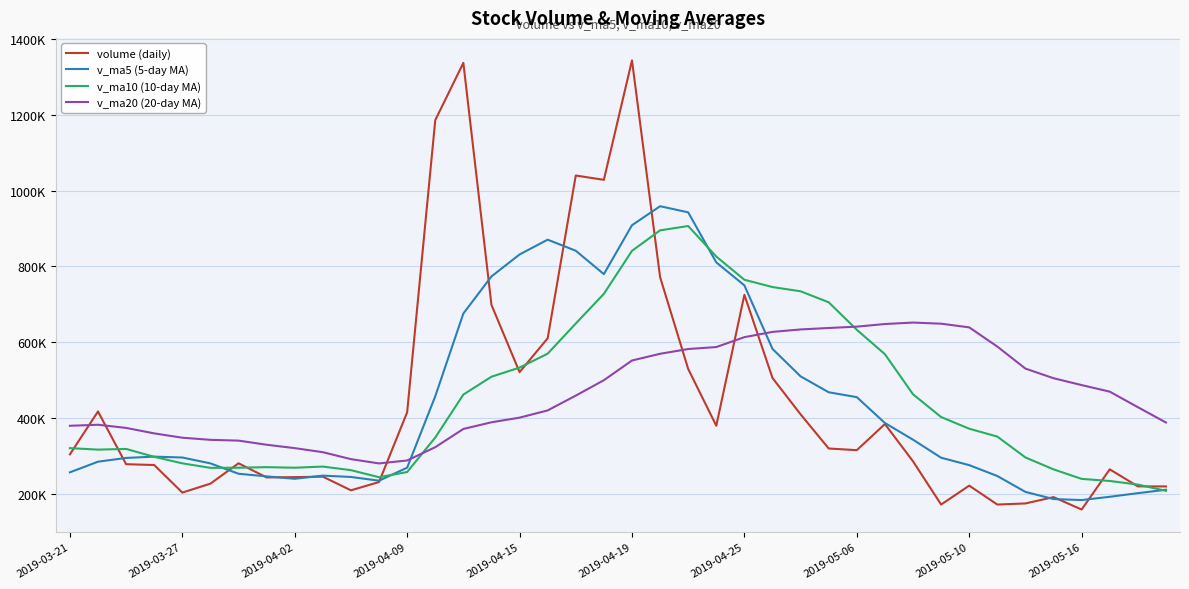

Does the chart display data point markers on the line(s)?

No